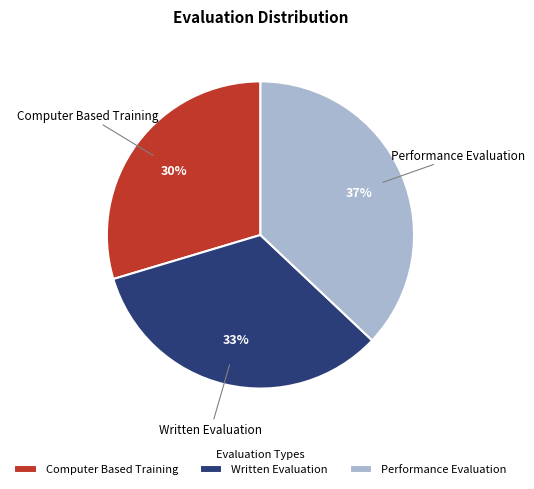

To the nearest percent, what percentage of the pie is Computer Based Training?

30%